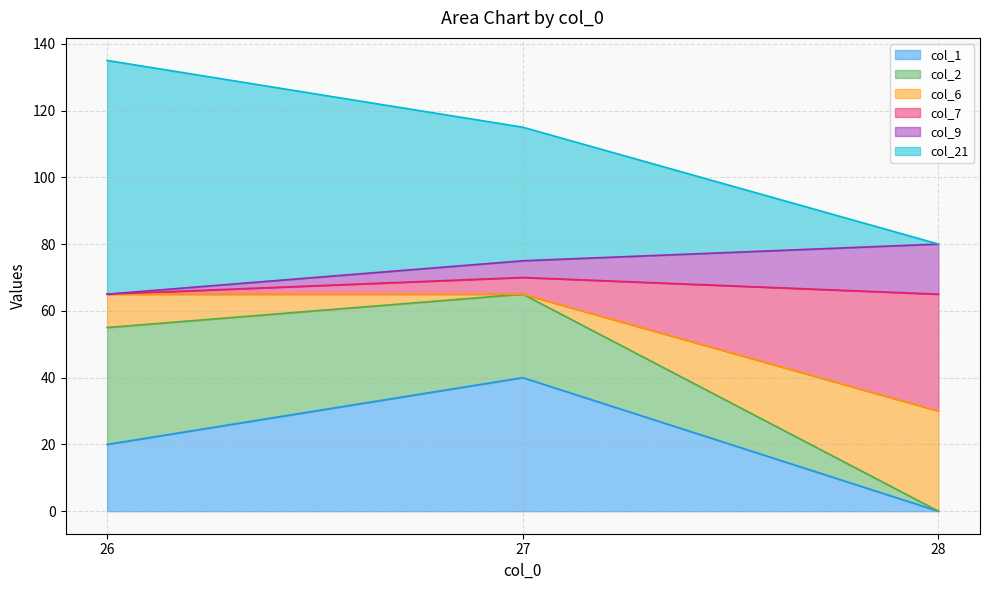

At which category is the sum across all series the highest?

26